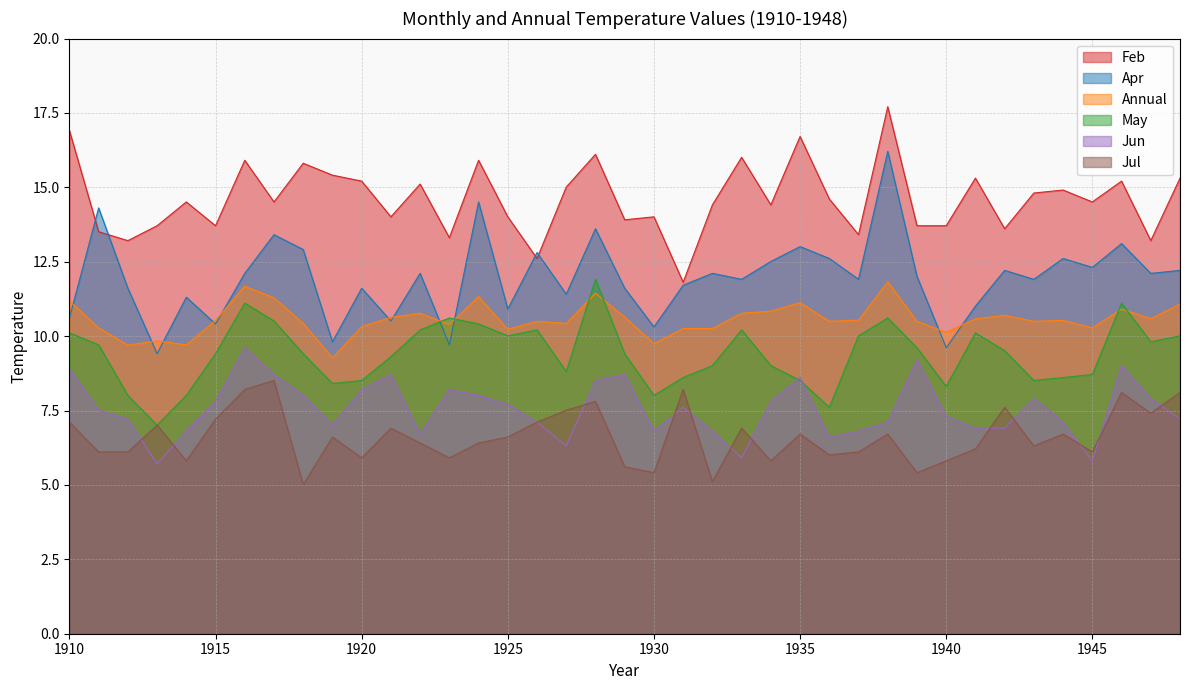

What is the difference between the May values at 1914 and 1913?

1.0